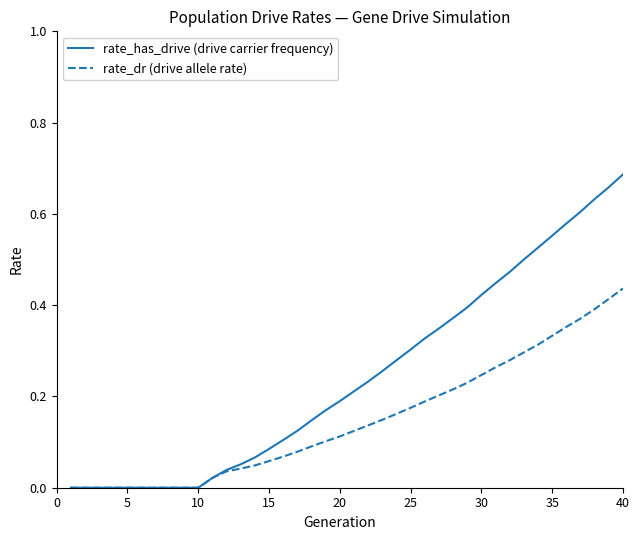

Which series has the largest total across all categories?

rate_has_drive (drive carrier frequency)